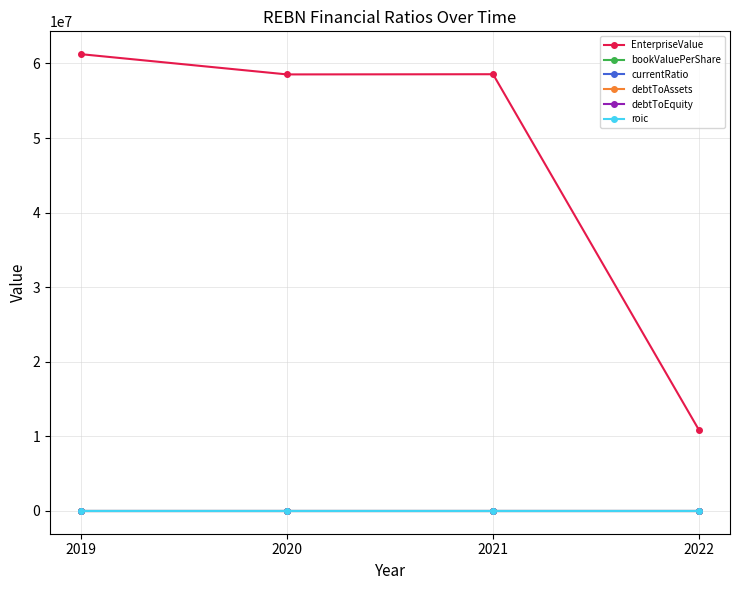

What is the minimum value for EnterpriseValue?

10814217.7